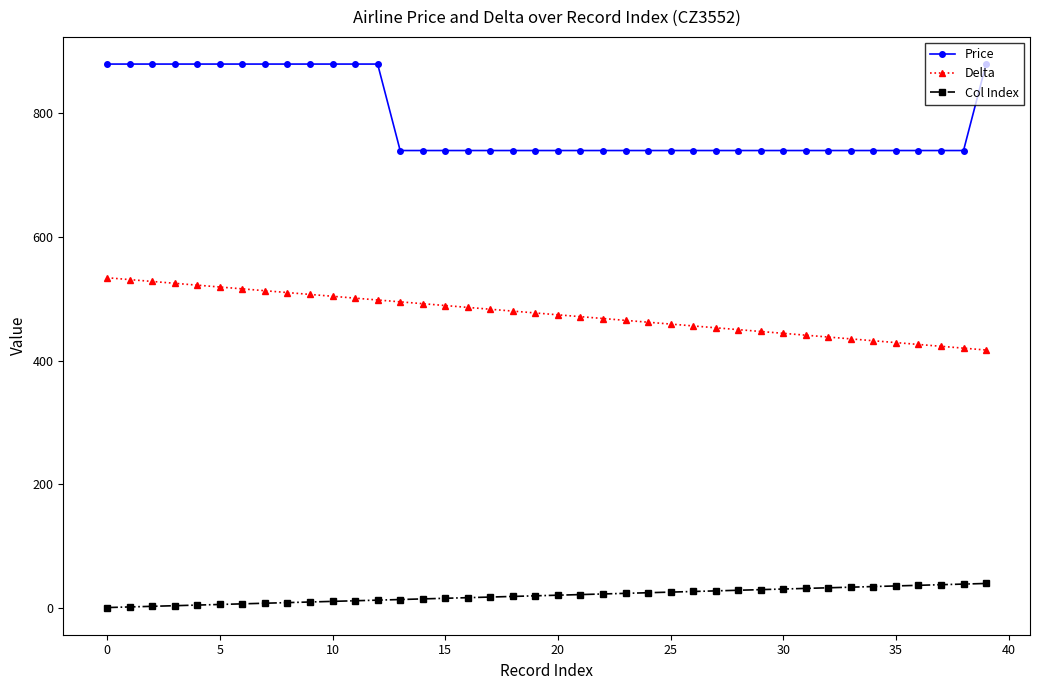

Which series has the largest range (max minus min)?

Price